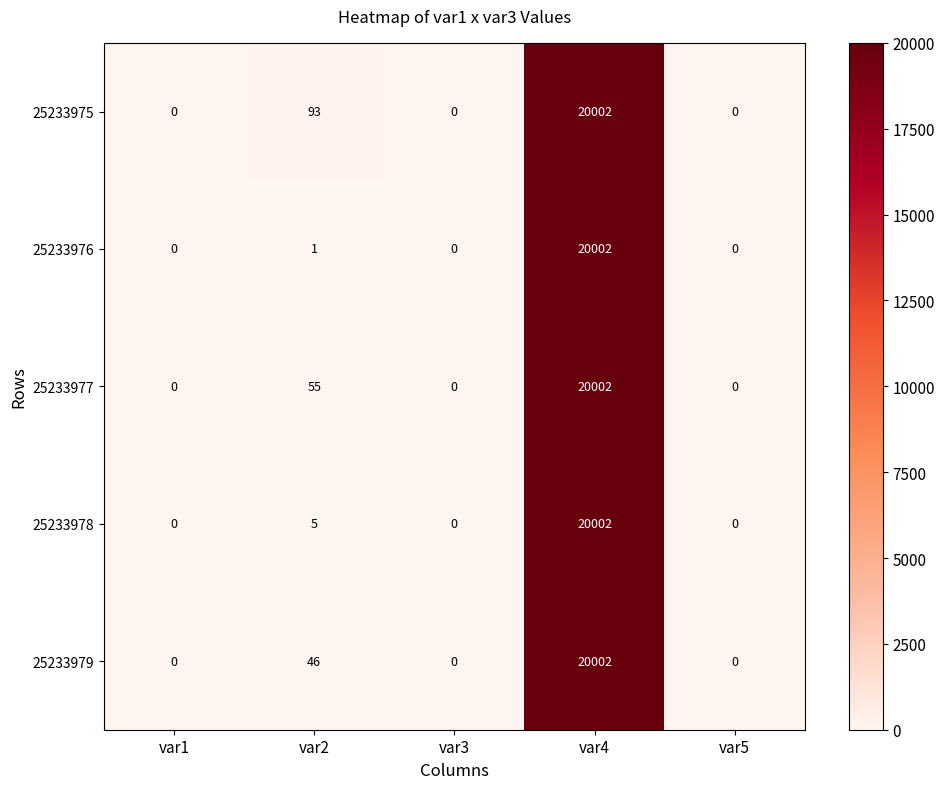

What is the total value across all series at var2?

200